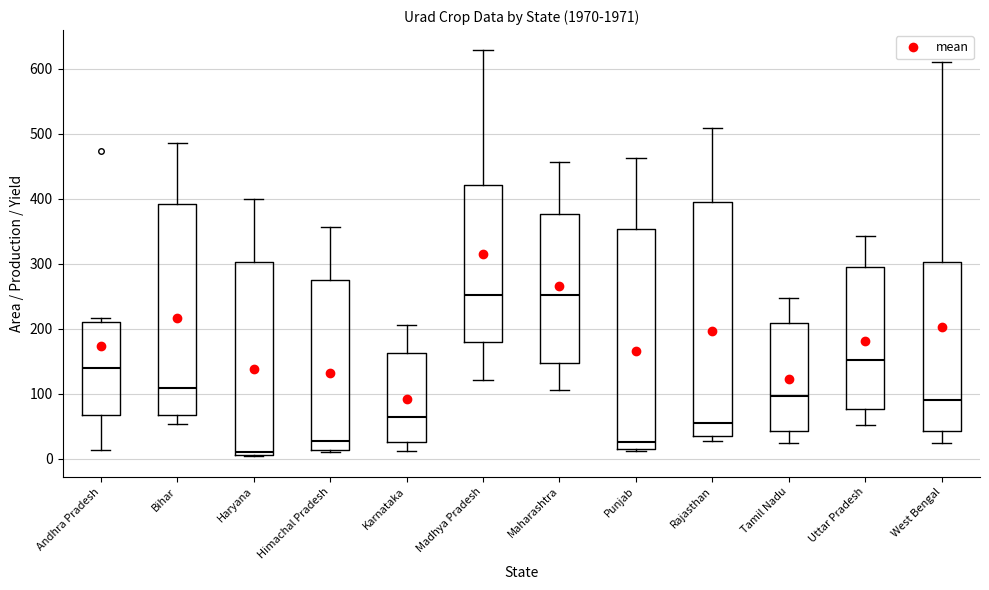

Reading left to right, read every box against the y-axis: the position of its median line, the range the box covers, and the ends of its whiskers. The values are not printed on the chart, so give them approximately, as read against the axis.

Andhra Pradesh: median 140, box 70 to 210, whiskers 10 to 220
Bihar: median 110, box 70 to 390, whiskers 50 to 490
Haryana: median 10 (just above the box's lower edge), box 10 to 300, whiskers 0 to 400
Himachal Pradesh: median 30, box 10 to 270, whiskers 10 (just below the box's lower edge) to 360
Karnataka: median 70, box 30 to 160, whiskers 10 to 210
Madhya Pradesh: median 250, box 180 to 420, whiskers 120 to 630
Maharashtra: median 250, box 150 to 380, whiskers 110 to 460
Punjab: median 30, box 20 to 350, whiskers 10 to 460
Rajasthan: median 60, box 30 to 400, whiskers 30 (just below the box's lower edge) to 510
Tamil Nadu: median 100, box 40 to 210, whiskers 20 to 250
Uttar Pradesh: median 150, box 80 to 290, whiskers 50 to 340
West Bengal: median 90, box 40 to 300, whiskers 30 to 610